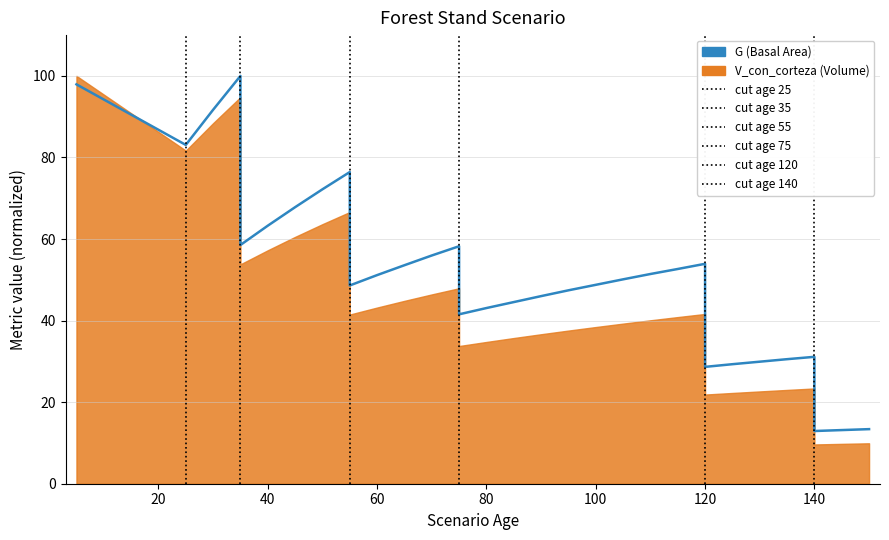

Where is the first local maximum?

35